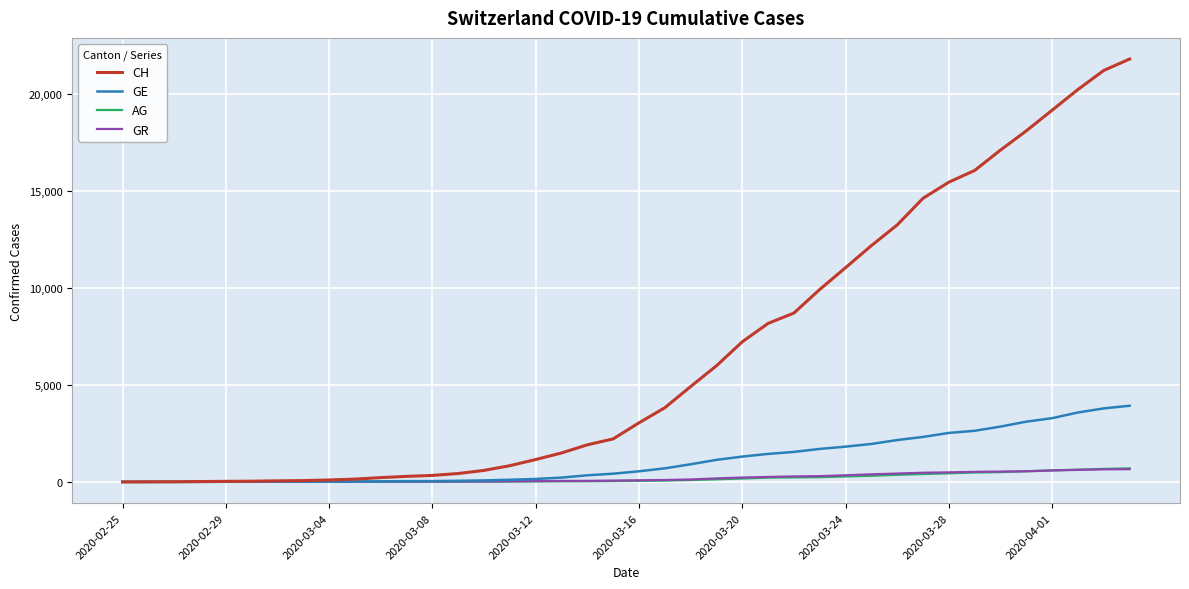

What is the difference between the maximum and minimum values in the GE series?

3928